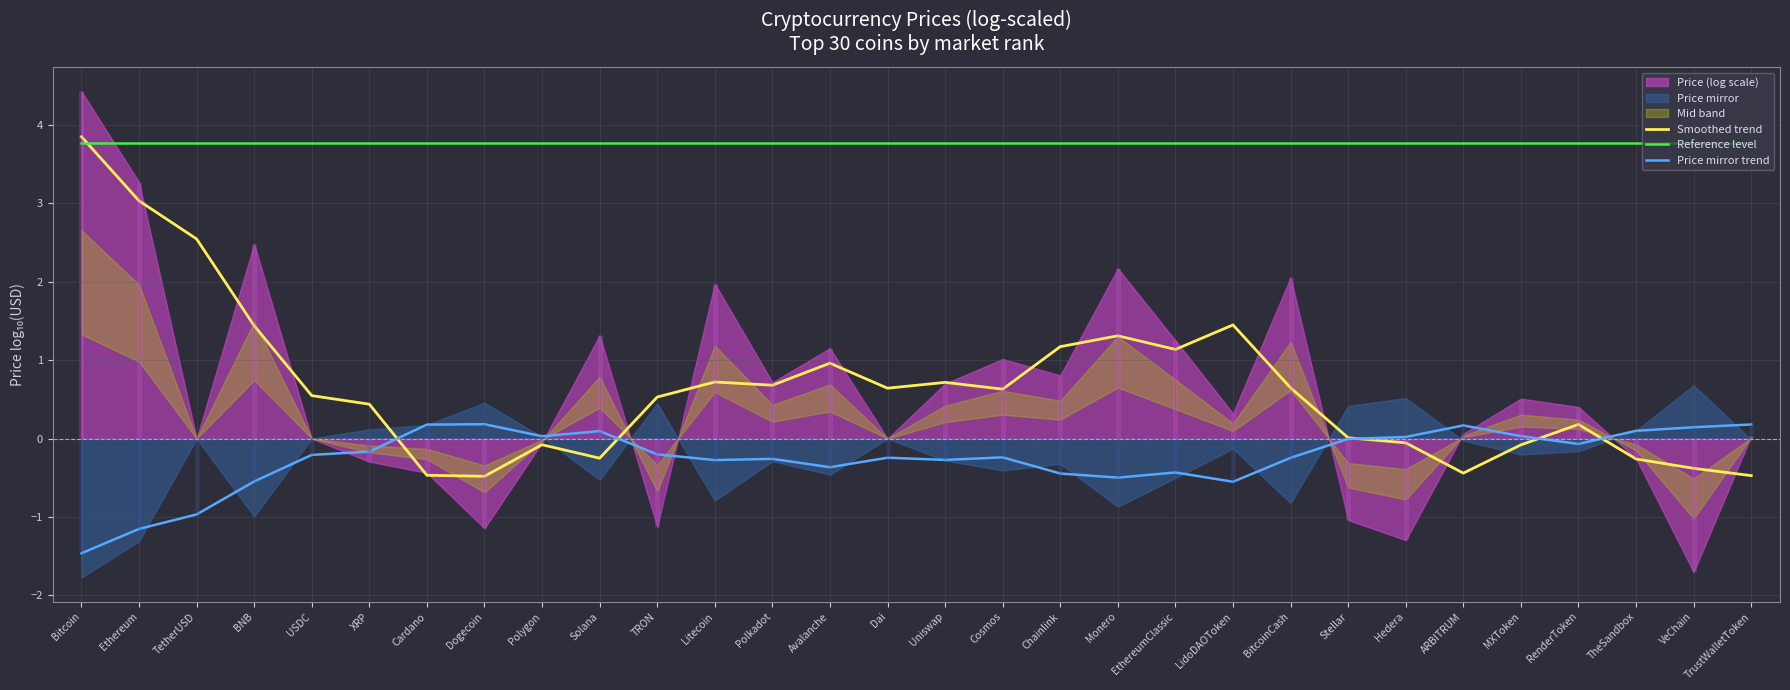

At which category does the chart reach its peak across all series?

Bitcoin